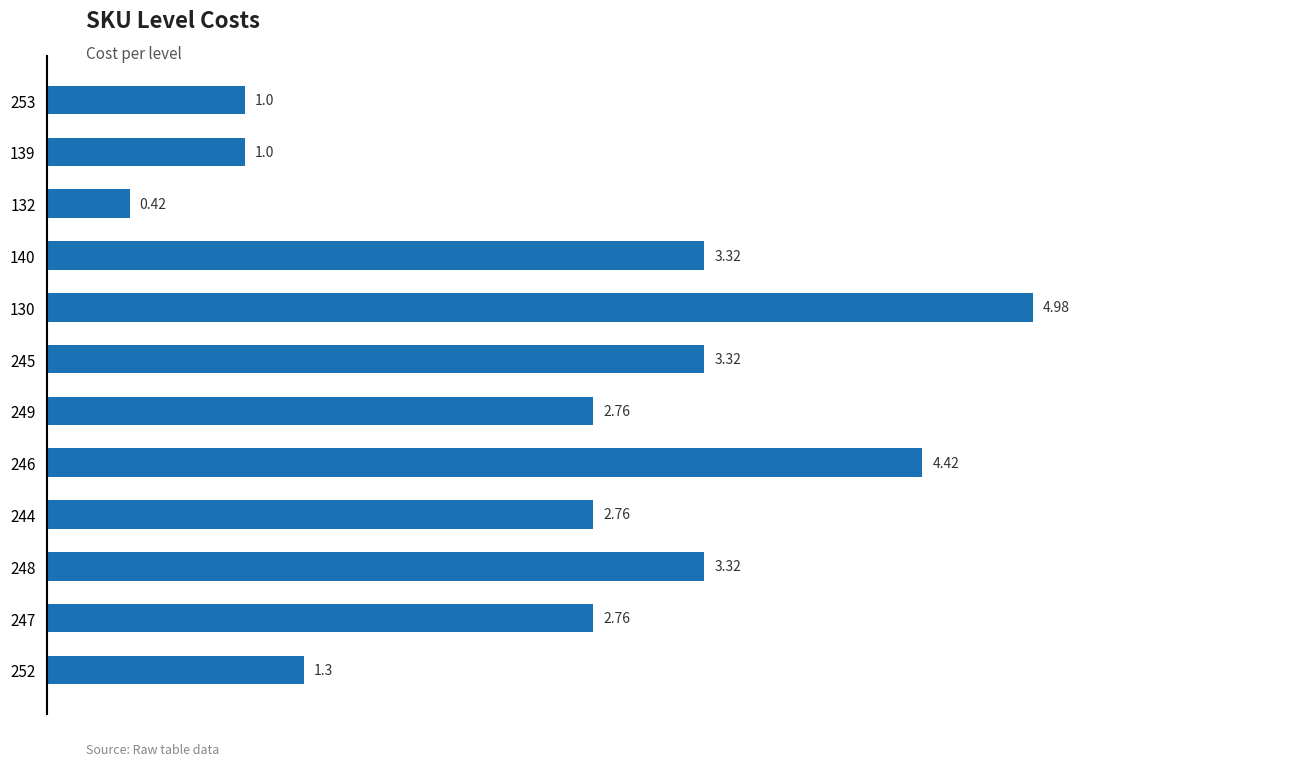

How many values exceed 2?

8